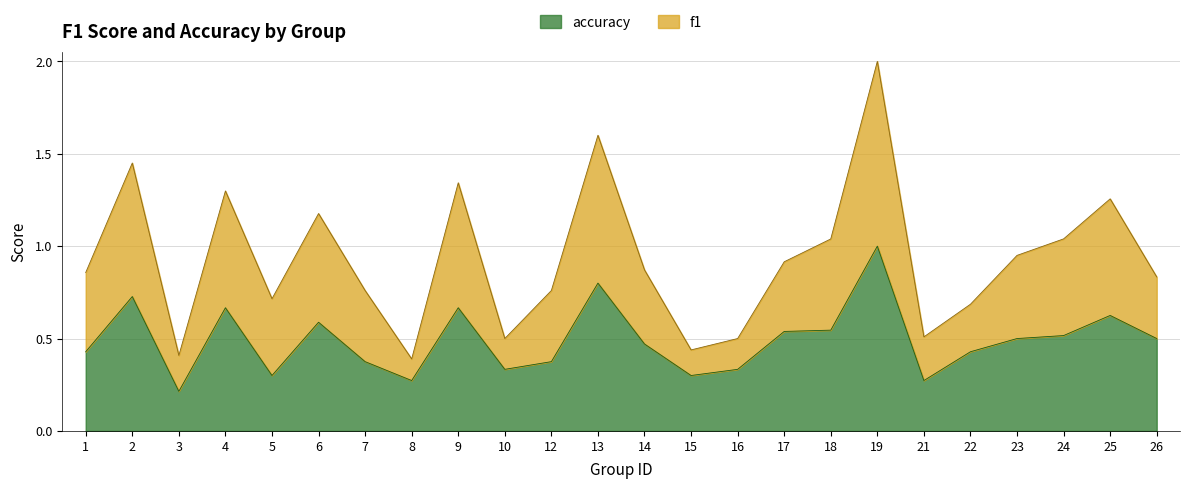

What is the difference between the maximum and minimum values in the accuracy series?

0.8